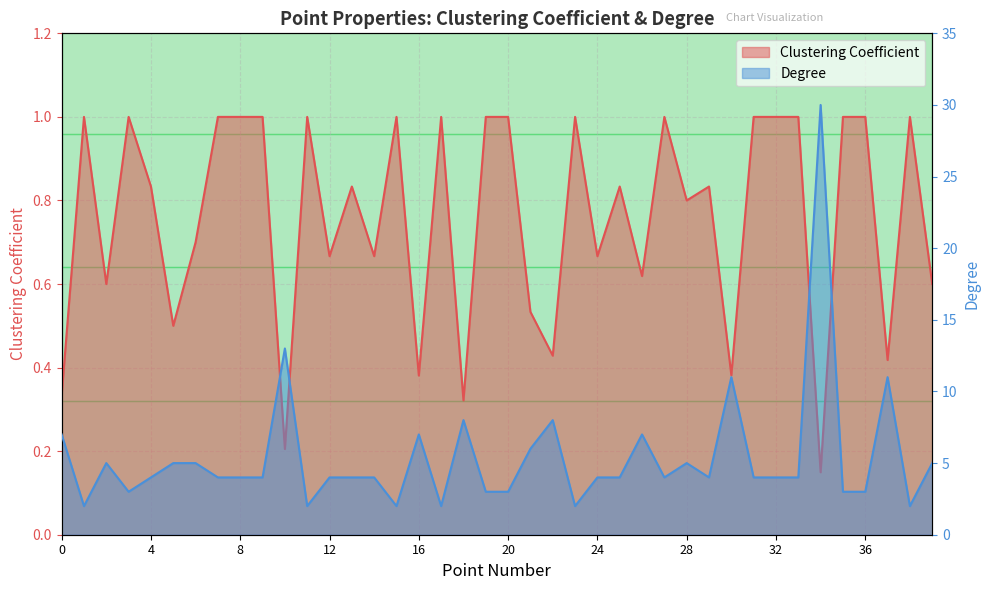

Does the chart have visible grid lines?

Yes